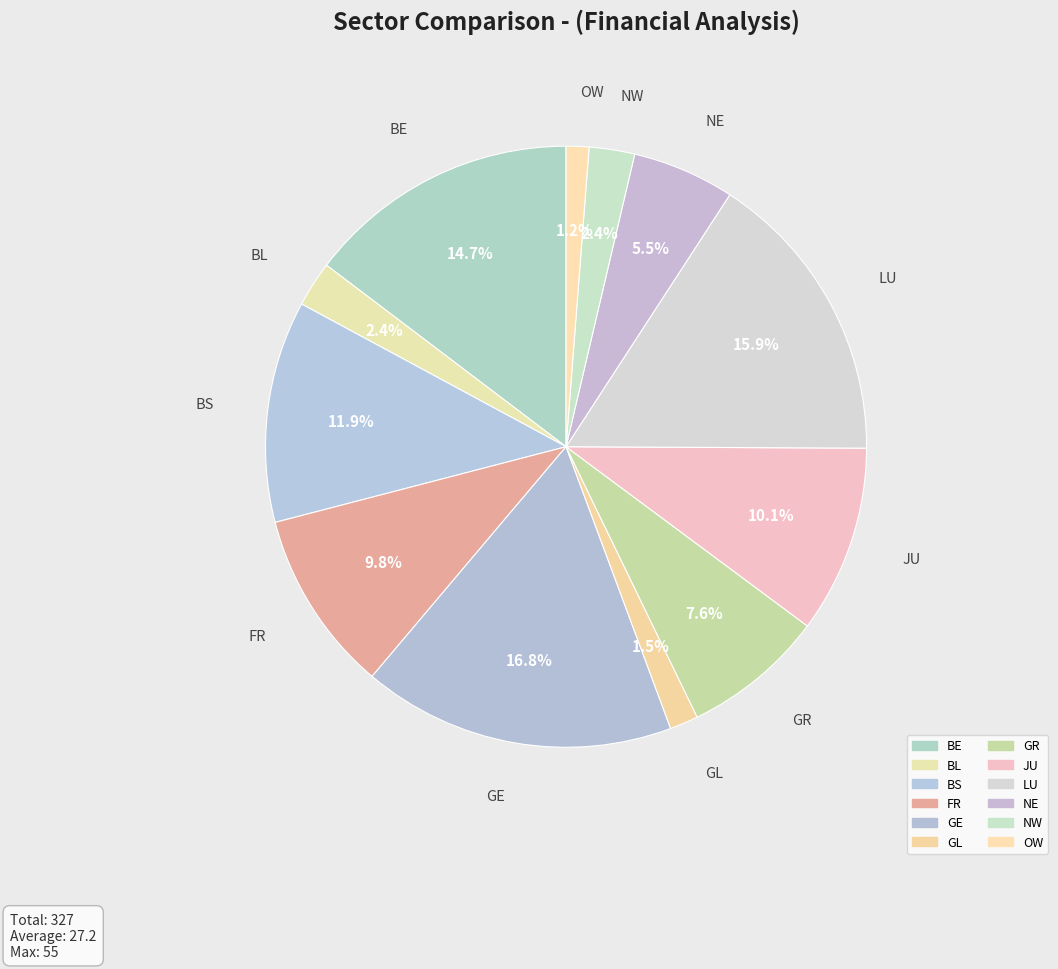

How many slices are in this pie chart?

12